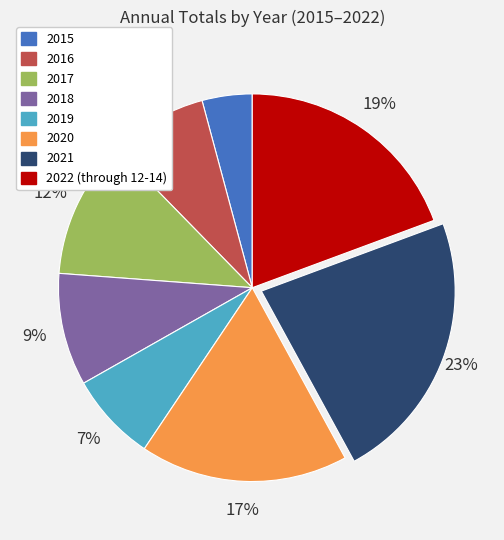

Is the sum of 2021 and 2015 greater than half?

No